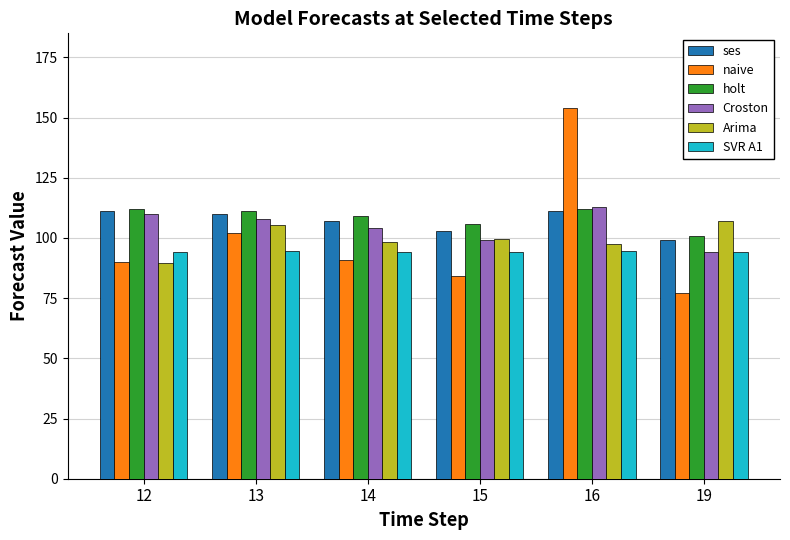

What is the sum of all ses values?

641.0